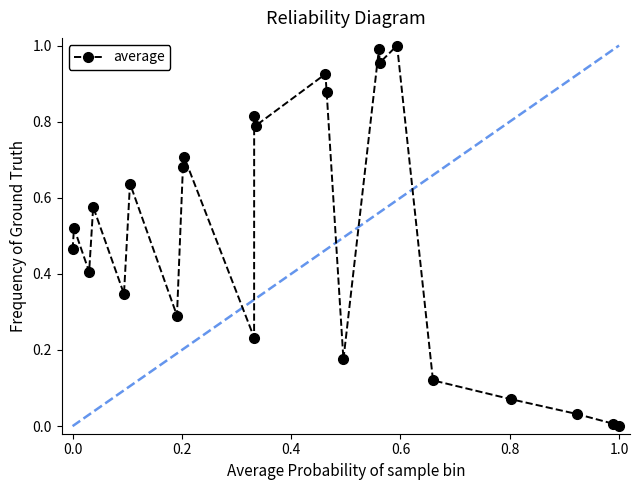

How many points are higher than both their immediate neighbors (excluding endpoints)?

8